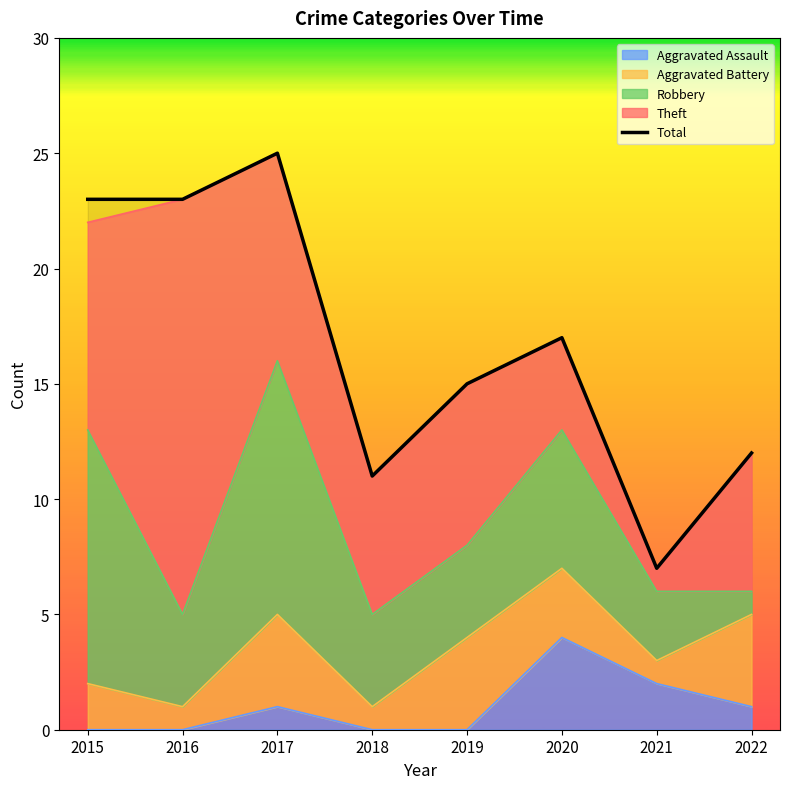

What is the sum of the values at 2015 and 2016?

46